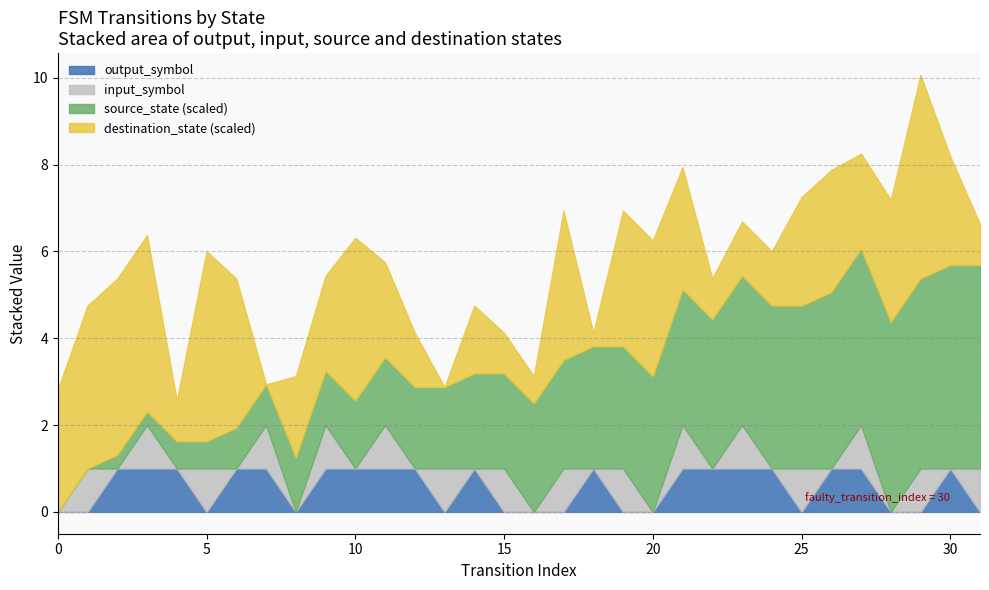

What is the sum of all input_symbol_encoded values?

16